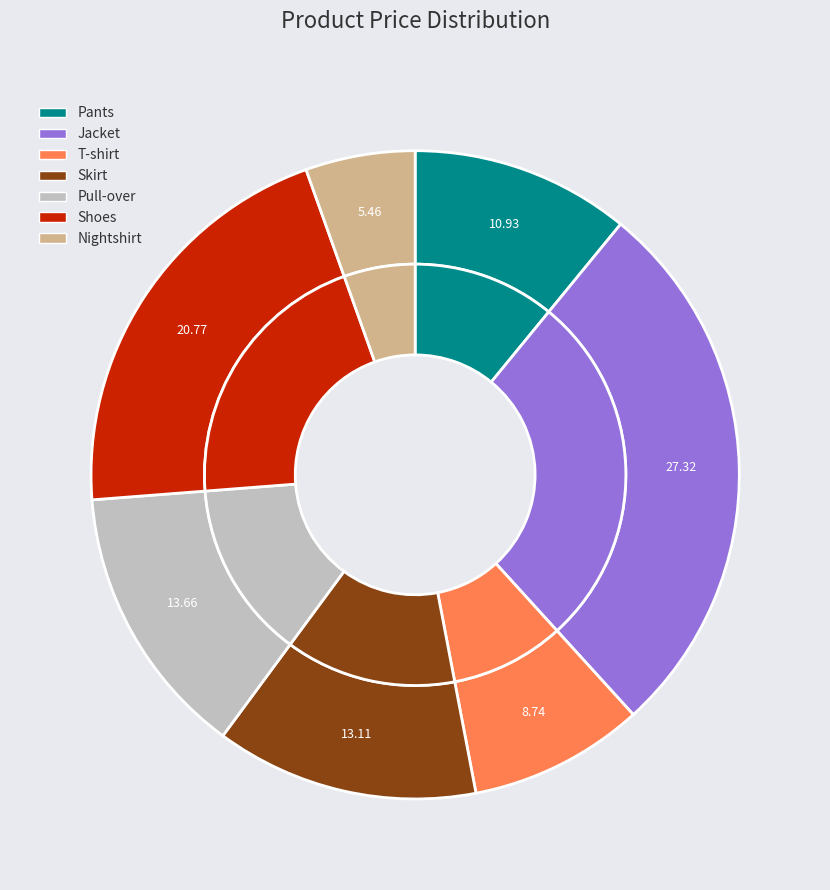

To the nearest percent, what is the difference between the largest and smallest slice percentages?

22%